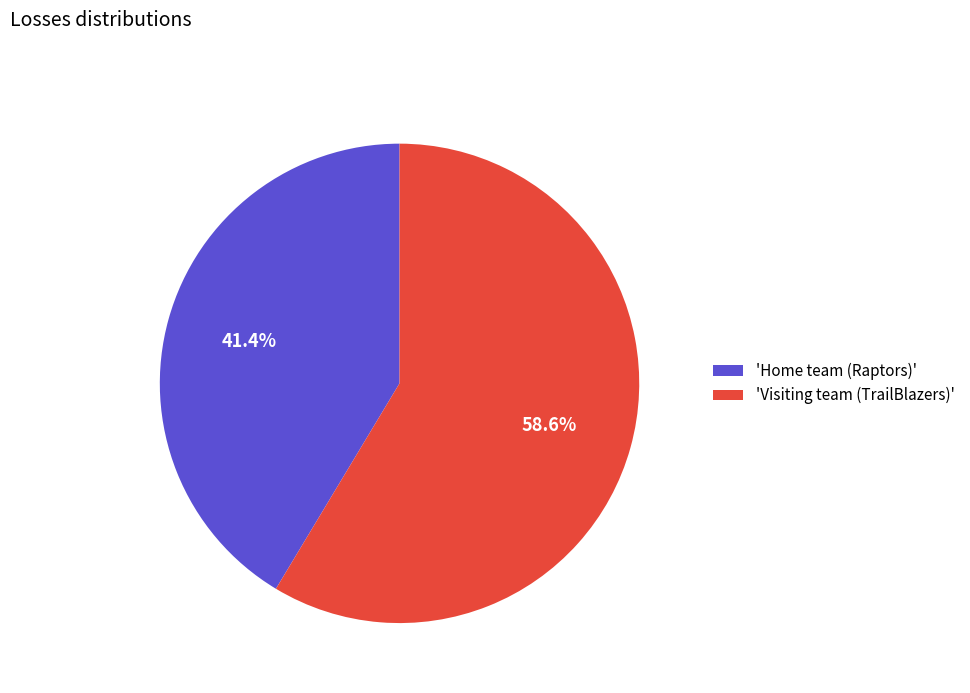

What is the smallest slice in the pie chart?

'Home team (Raptors)'